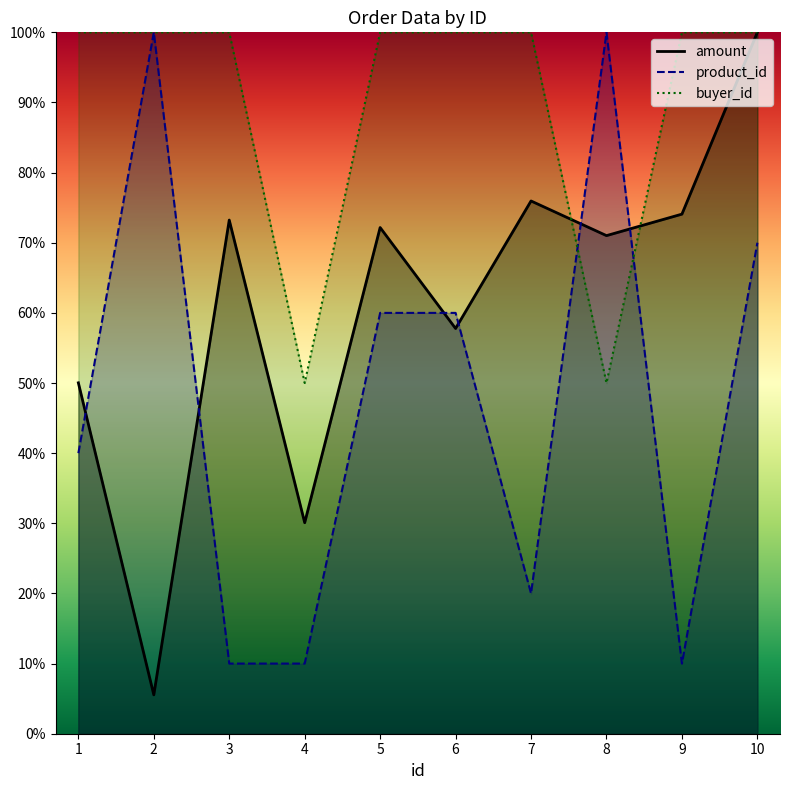

How many series are shown in this chart?

3